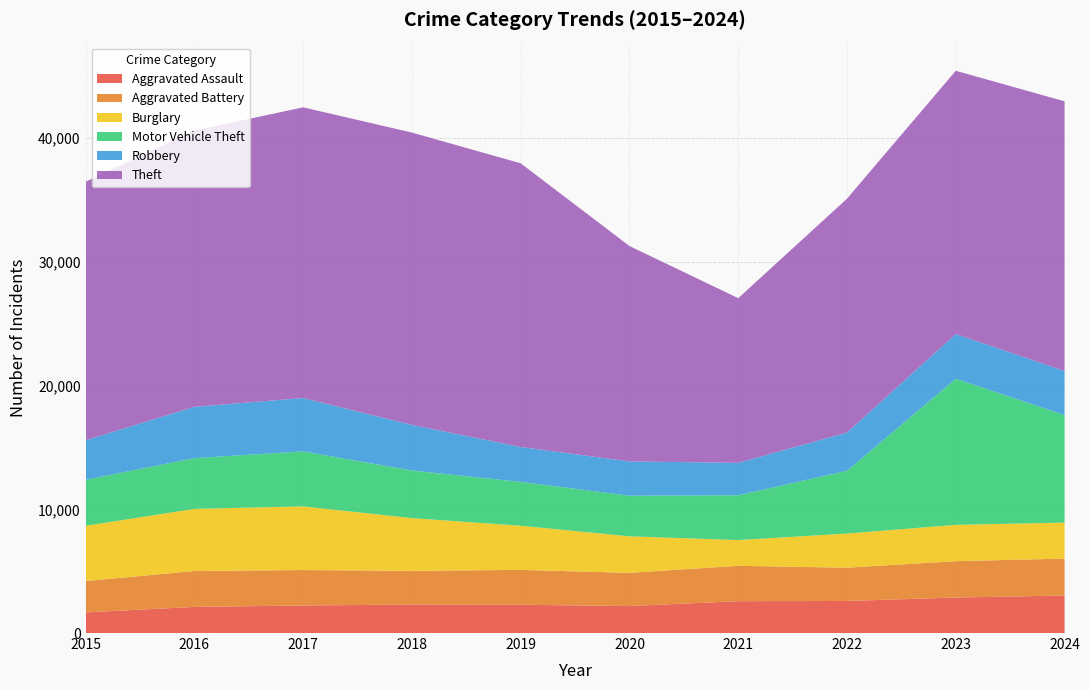

Reading left to right, extract all data points from this chart.

Aggravated Assault: 2015=1668	2016=2113	2017=2226	2018=2300	2019=2285	2020=2179	2021=2575	2022=2591	2023=2867	2024=3033
Aggravated Battery: 2015=2534	2016=2900	2017=2864	2018=2725	2019=2817	2020=2687	2021=2858	2022=2689	2023=2943	2024=2983
Burglary: 2015=4467	2016=5023	2017=5146	2018=4263	2019=3569	2020=2951	2021=2081	2022=2761	2023=2934	2024=2909
Motor Vehicle Theft: 2015=3715	2016=4101	2017=4446	2018=3849	2019=3545	2020=3280	2021=3618	2022=5073	2023=11811	2024=8689
Robbery: 2015=3200	2016=4146	2017=4311	2018=3686	2019=2820	2020=2776	2021=2623	2022=3094	2023=3615	2024=3565
Theft: 2015=20893	2016=22331	2017=23499	2018=23629	2019=22932	2020=17408	2021=13312	2022=18900	2023=21279	2024=21798